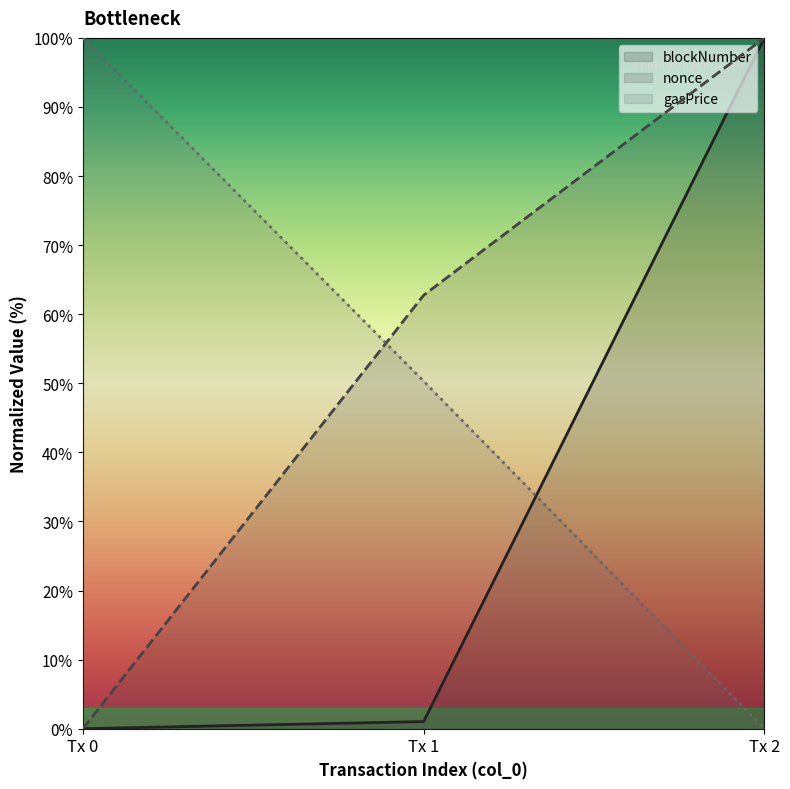

At which category is the sum across all series the highest?

Tx 2